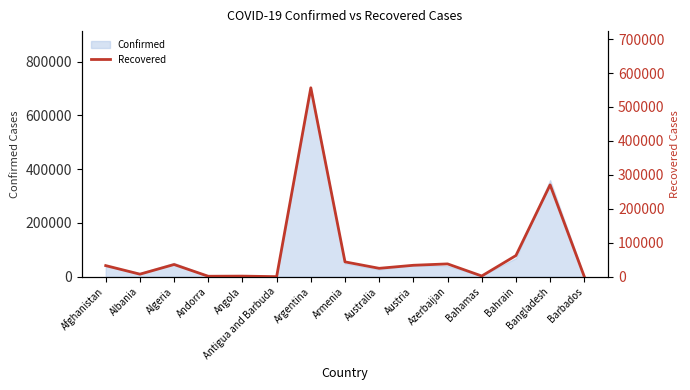

What is the label of the 7th point from the right?

Australia